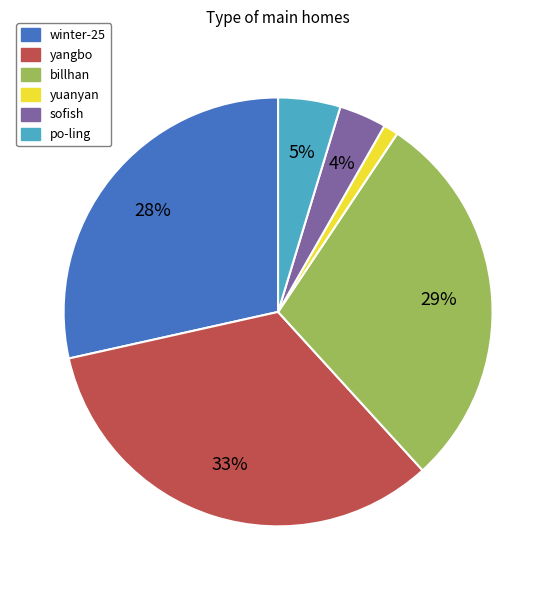

To the nearest percent, what is the difference between the yuanyan and po-ling slice percentages?

4%